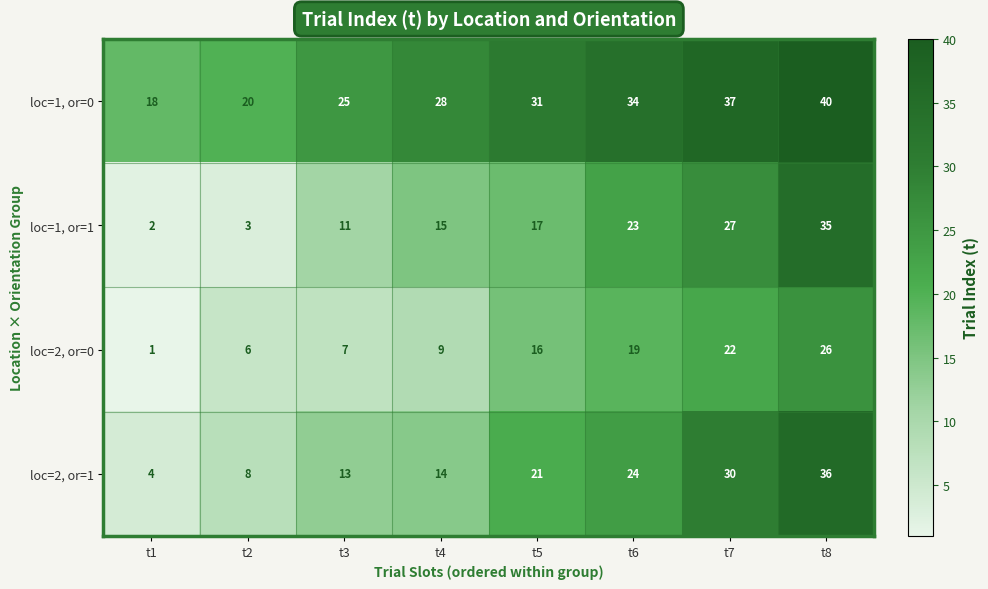

What is the total value across all series at t2?

37